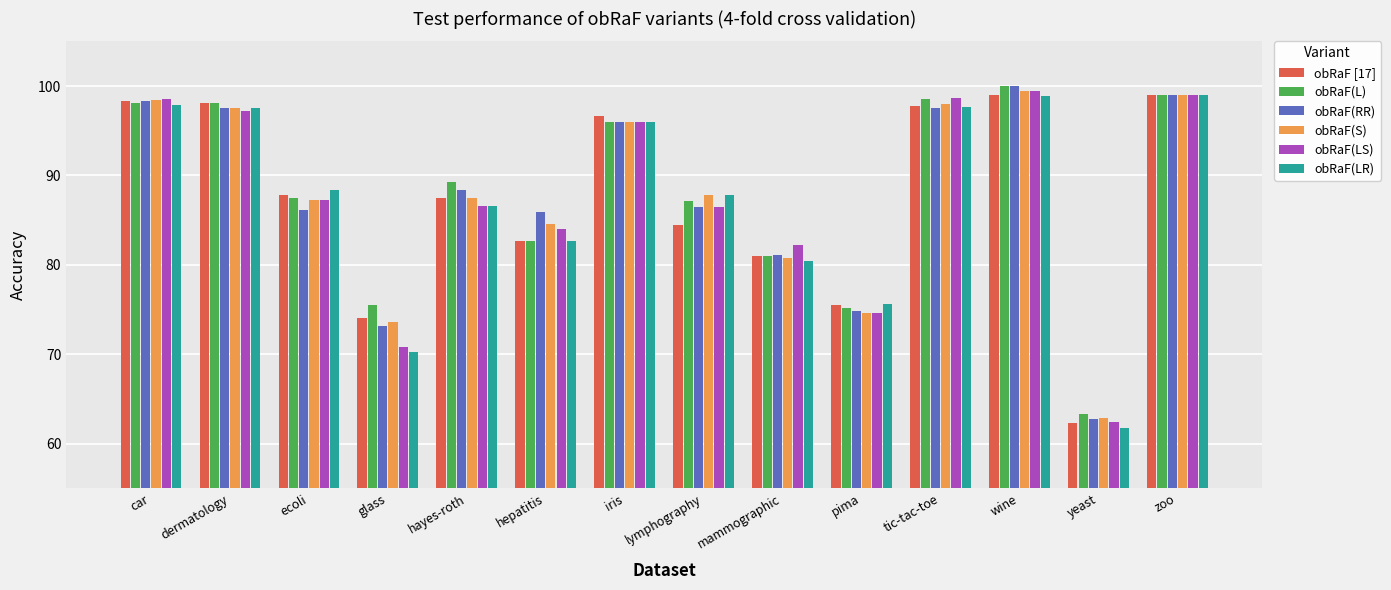

What is the difference between the obRaF [17] values at pima and tic-tac-toe?

22.3